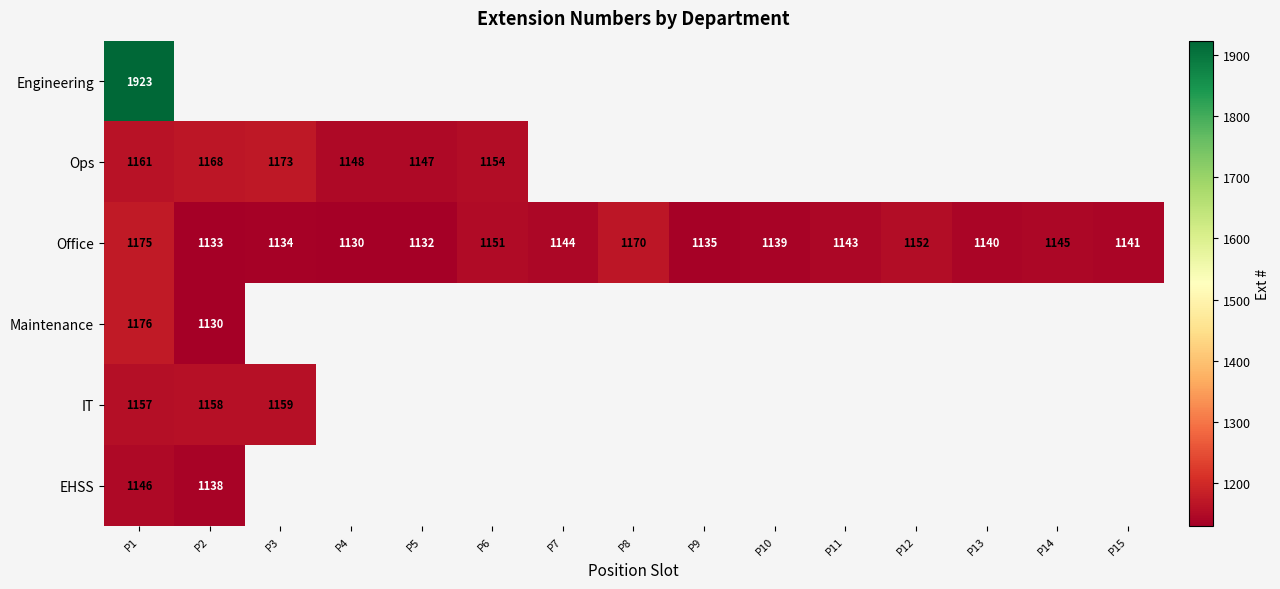

Is the value of Office at P12 greater than the value of Ops at P1?

No